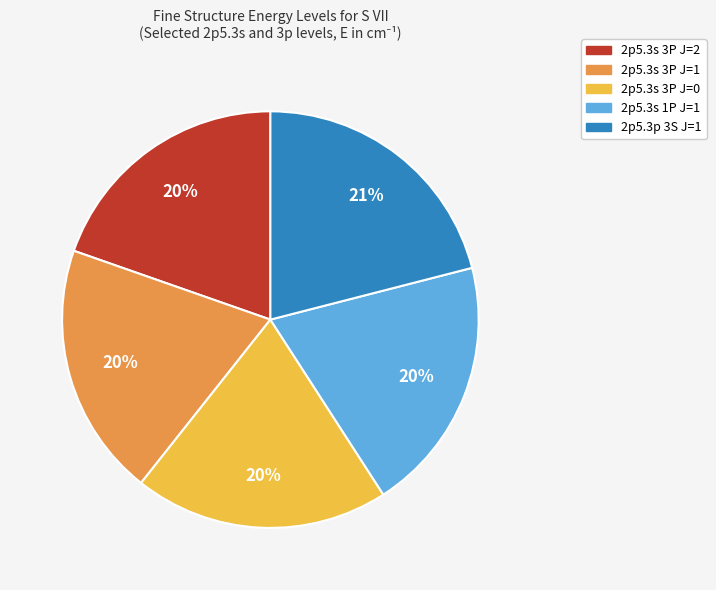

To the nearest percent, what portion does 2p5.3s 3P J=2 represent?

20%